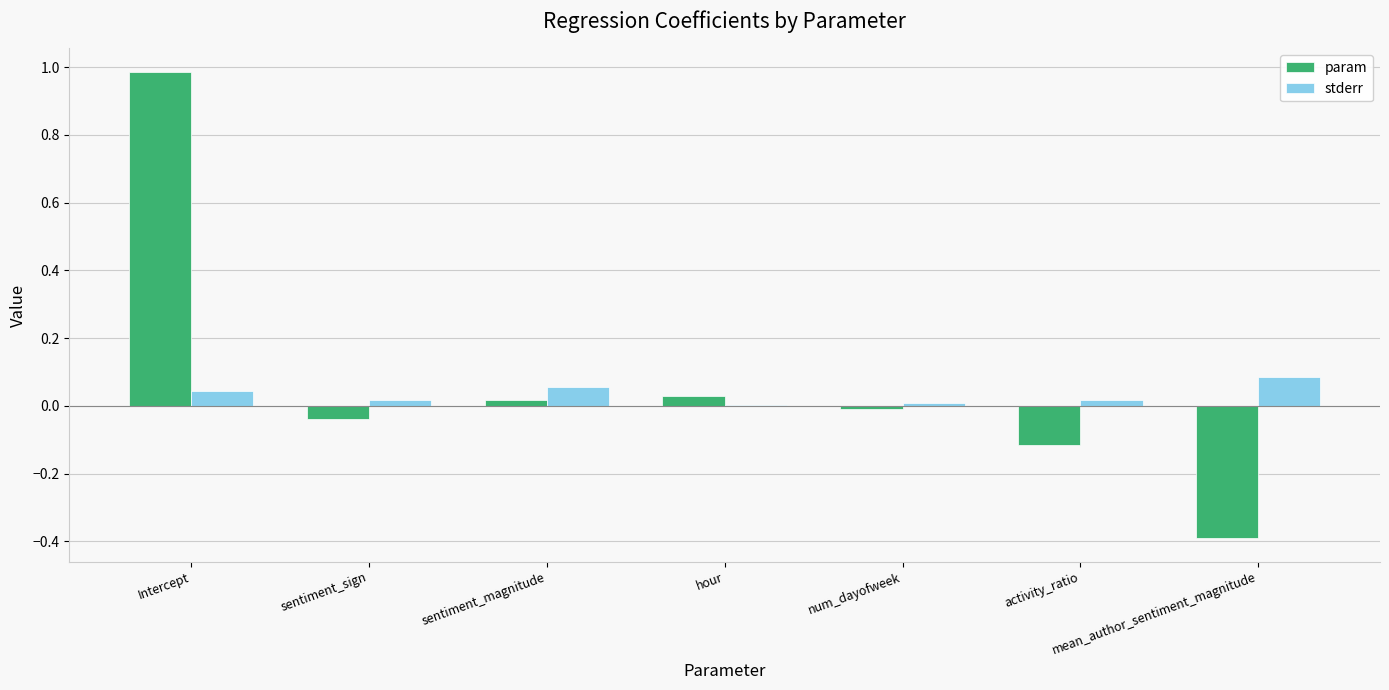

True or false: stderr has a value of 0.0 at hour.

True